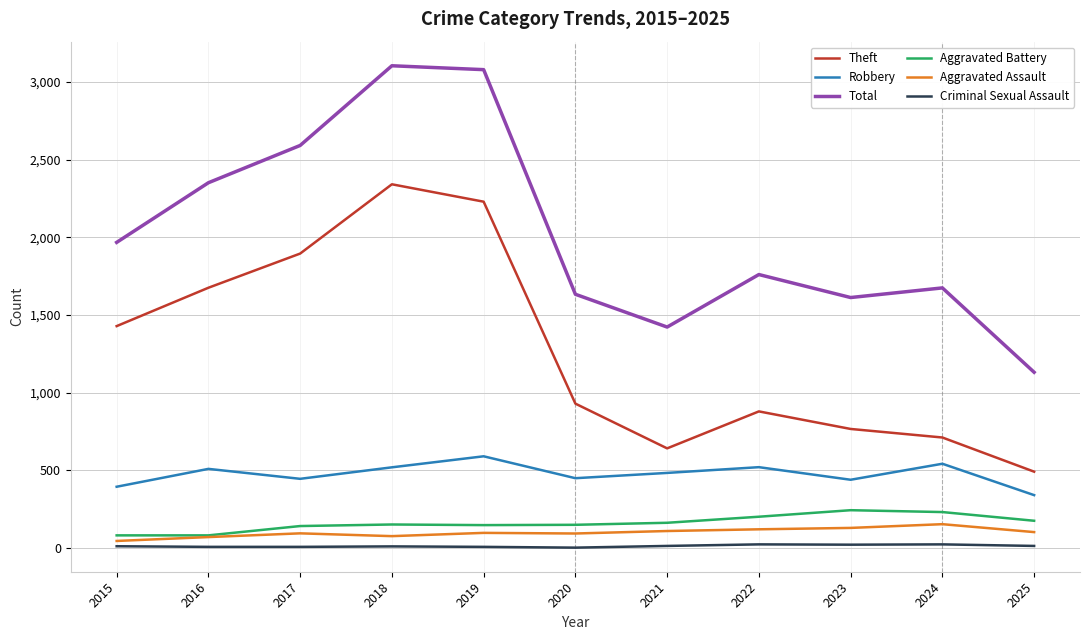

What is the maximum value for Criminal Sexual Assault?

24